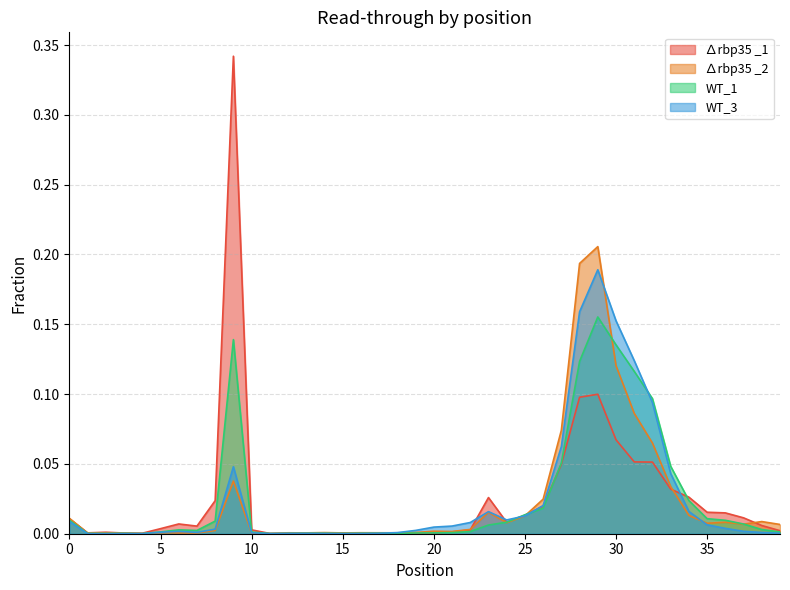

Which category has the highest value in the ∆rbp35 _2 series?

29